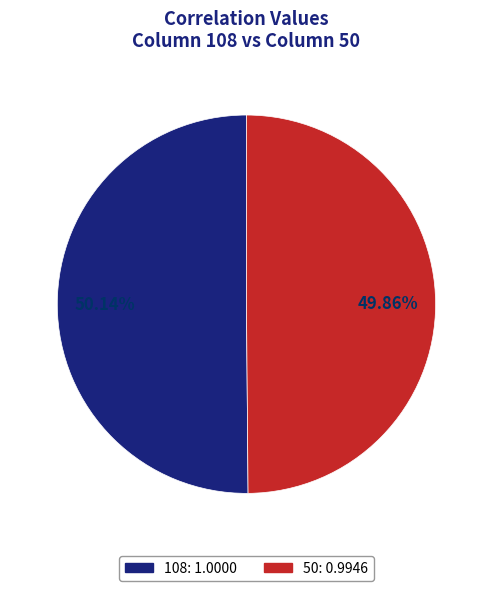

To the nearest percent, what is the combined percentage of 108 and 50?

100%